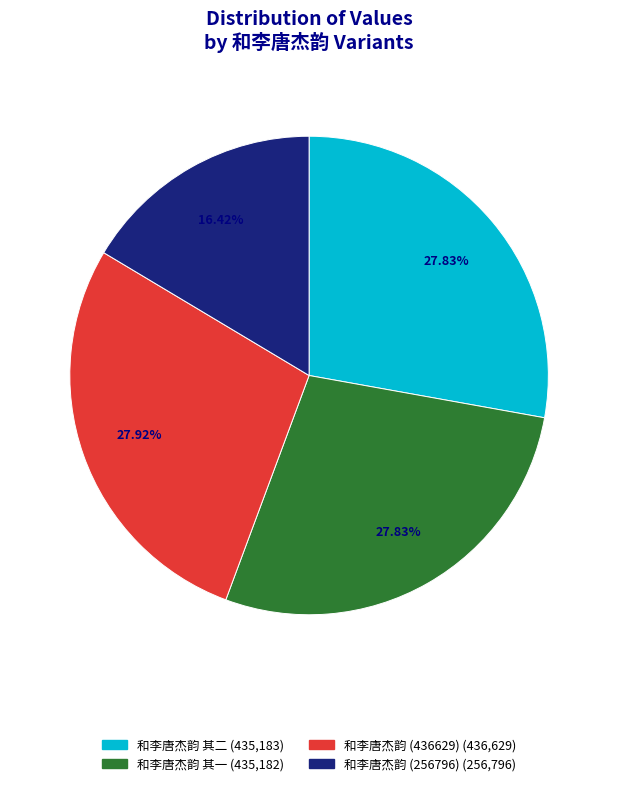

Combined, do 和李唐杰韵 其二 and 和李唐杰韵 account for over 50%?

No